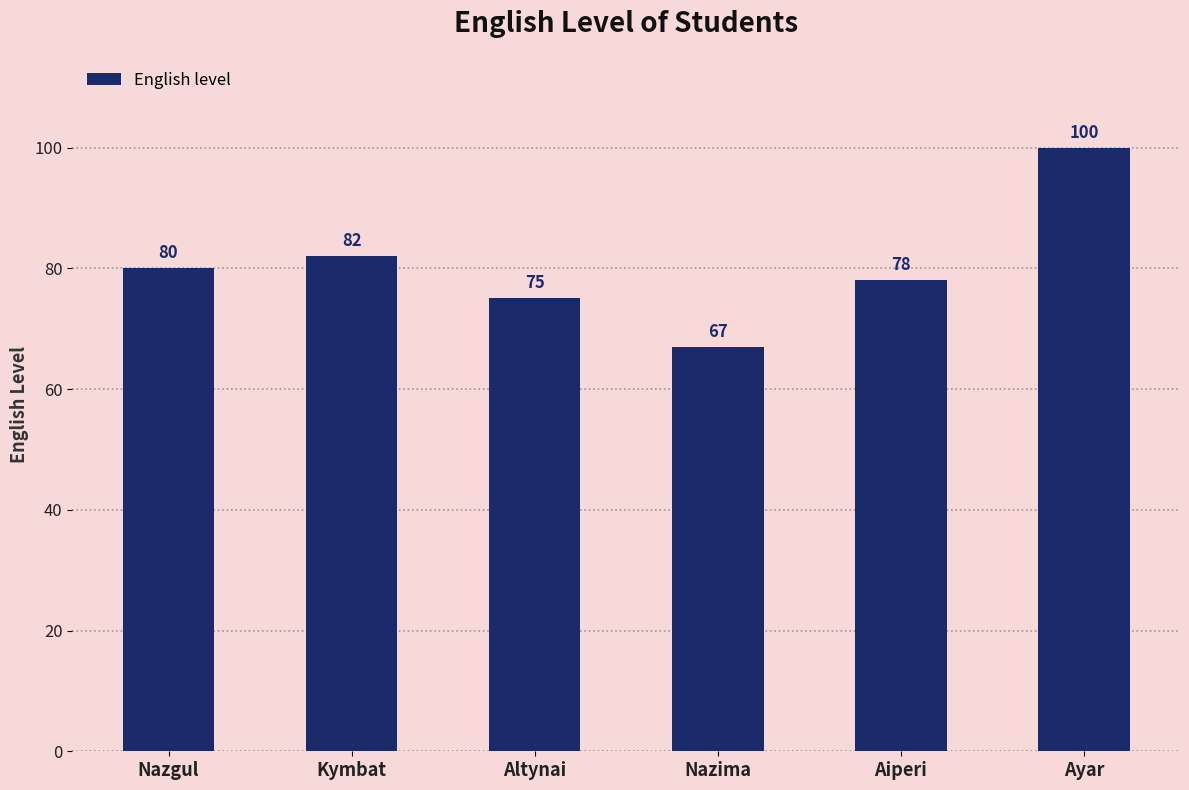

The chart shows a value of 31 at Nazgul. True or false?

False